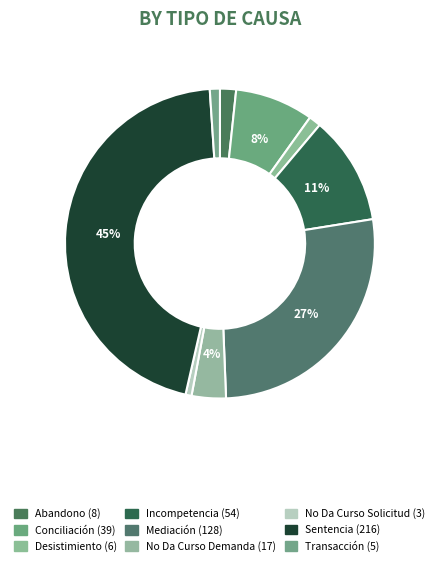

How many segments does this pie chart have?

9